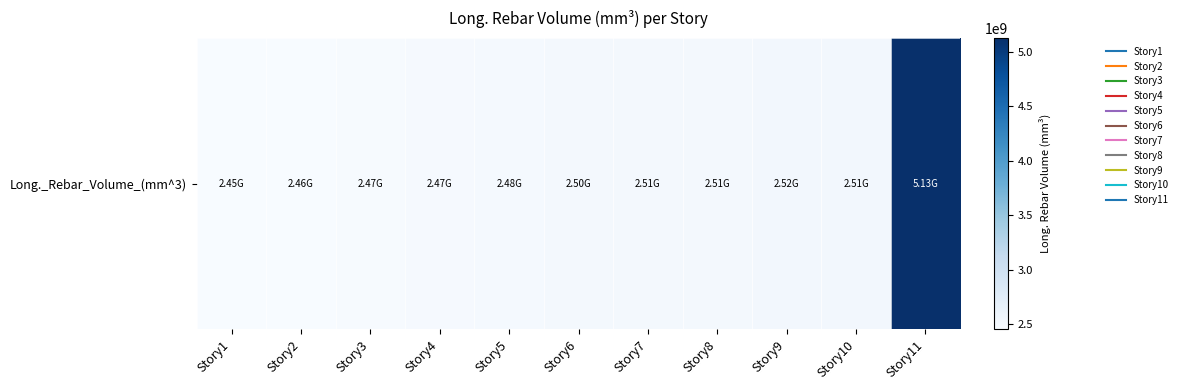

Rank the categories by value from highest to lowest.

Story11, Story9, Story10, Story8, Story7, Story6, Story5, Story4, Story3, Story2, Story1